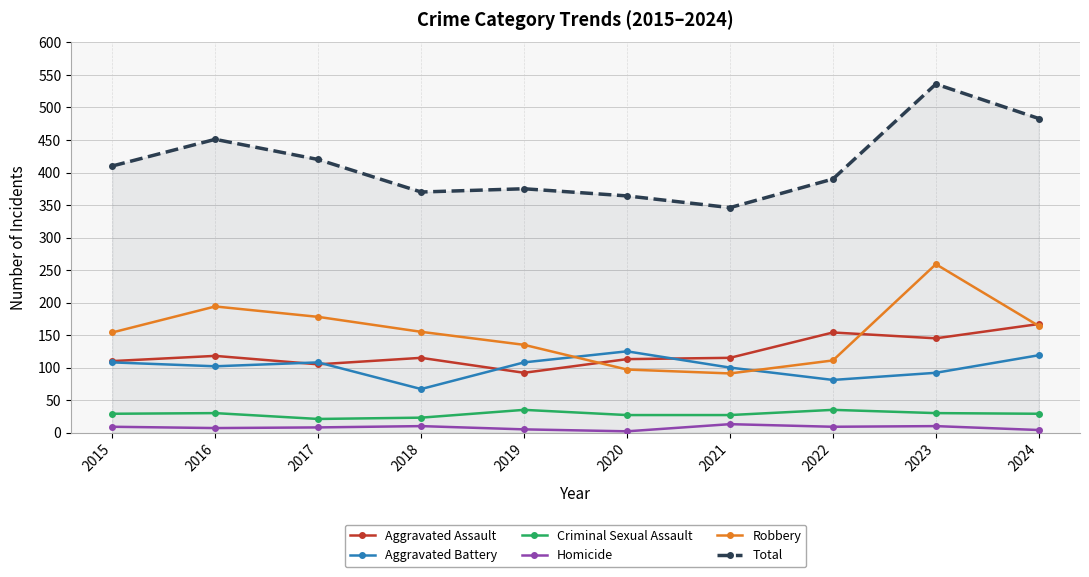

Which series has the widest spread of values?

Total